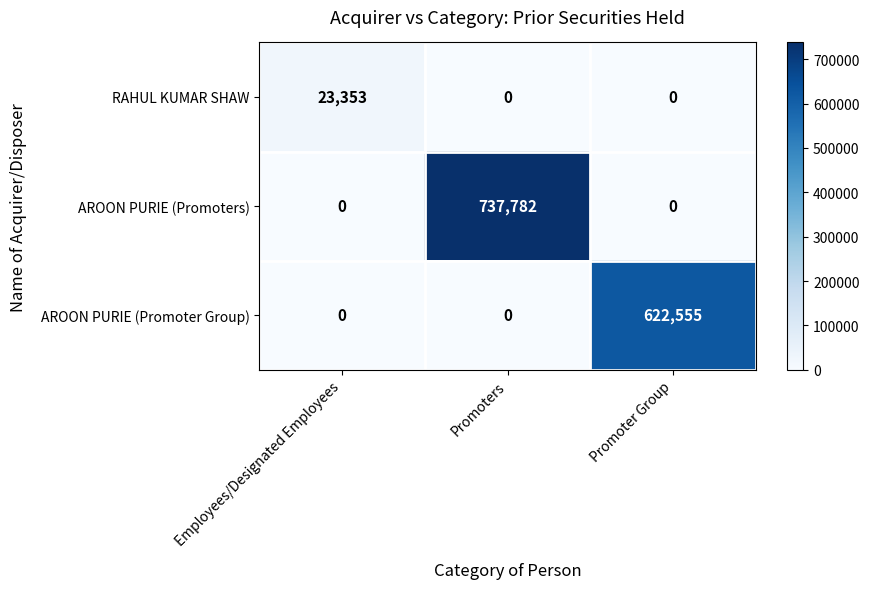

How many series are shown in this chart?

3